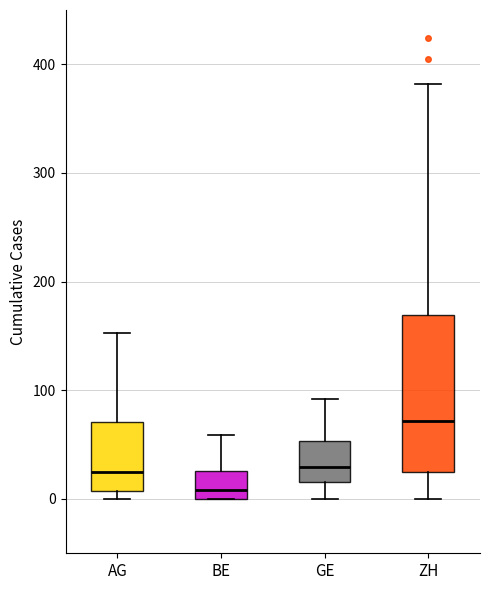

Comparing the boxes themselves (not the whiskers), which one is the tallest?

ZH